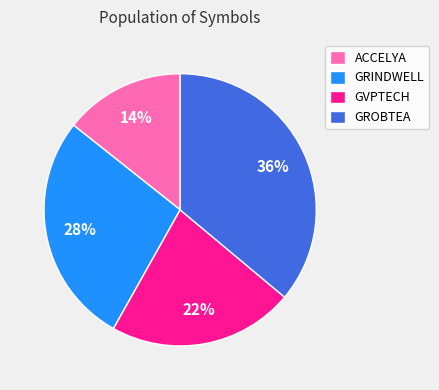

Rank the categories by value from highest to lowest.

GROBTEA, GRINDWELL, GVPTECH, ACCELYA